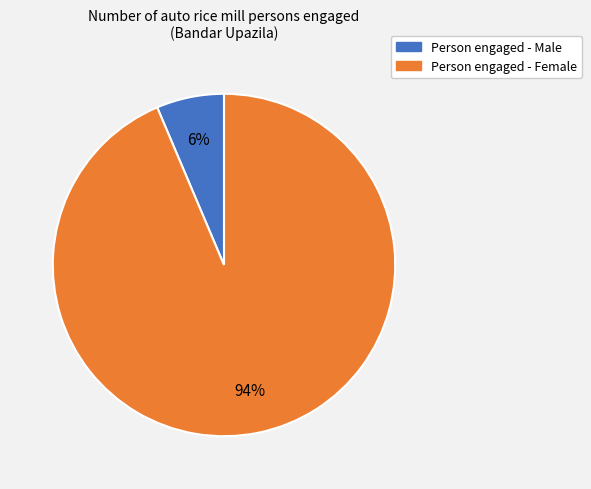

To the nearest percent, what is the average slice percentage?

50%